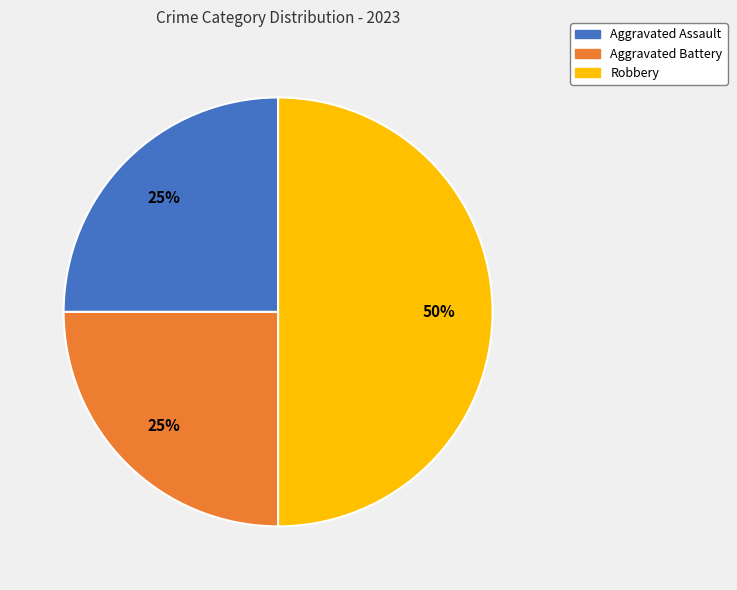

Approximately how many times larger is the value at Robbery compared to Aggravated Assault?

2.0